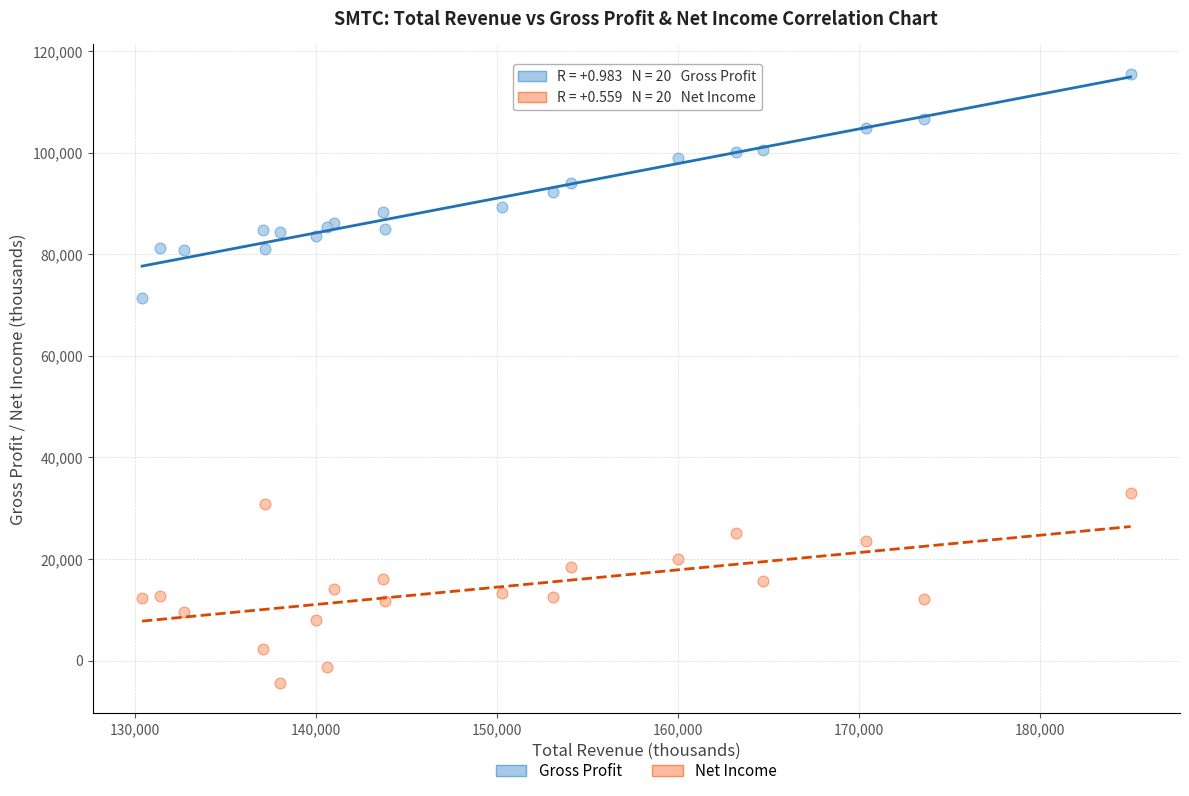

Which series contains the highest Y value?

Gross Profit